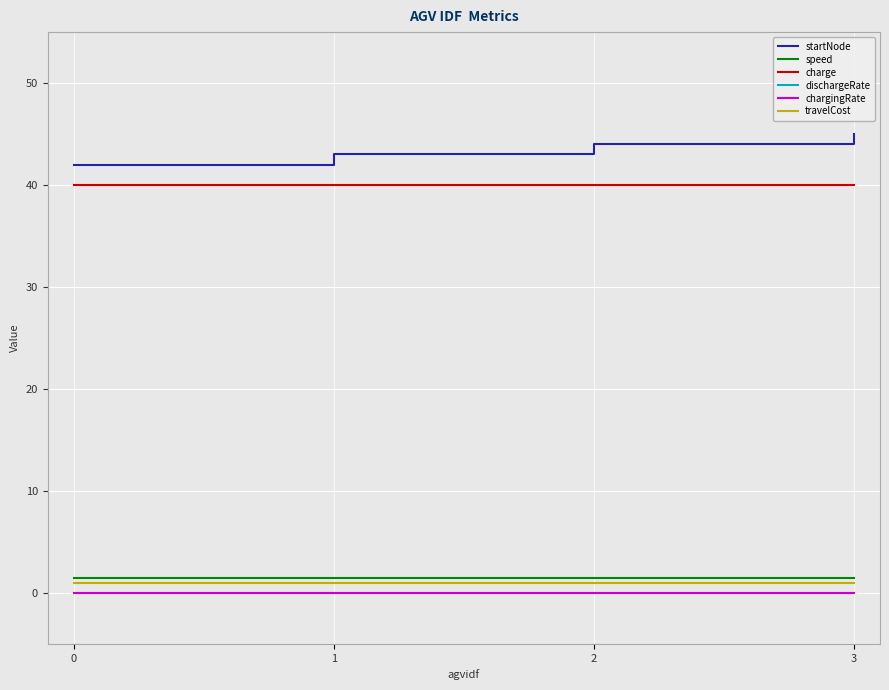

What is the lowest value of the startNode series?

42.0